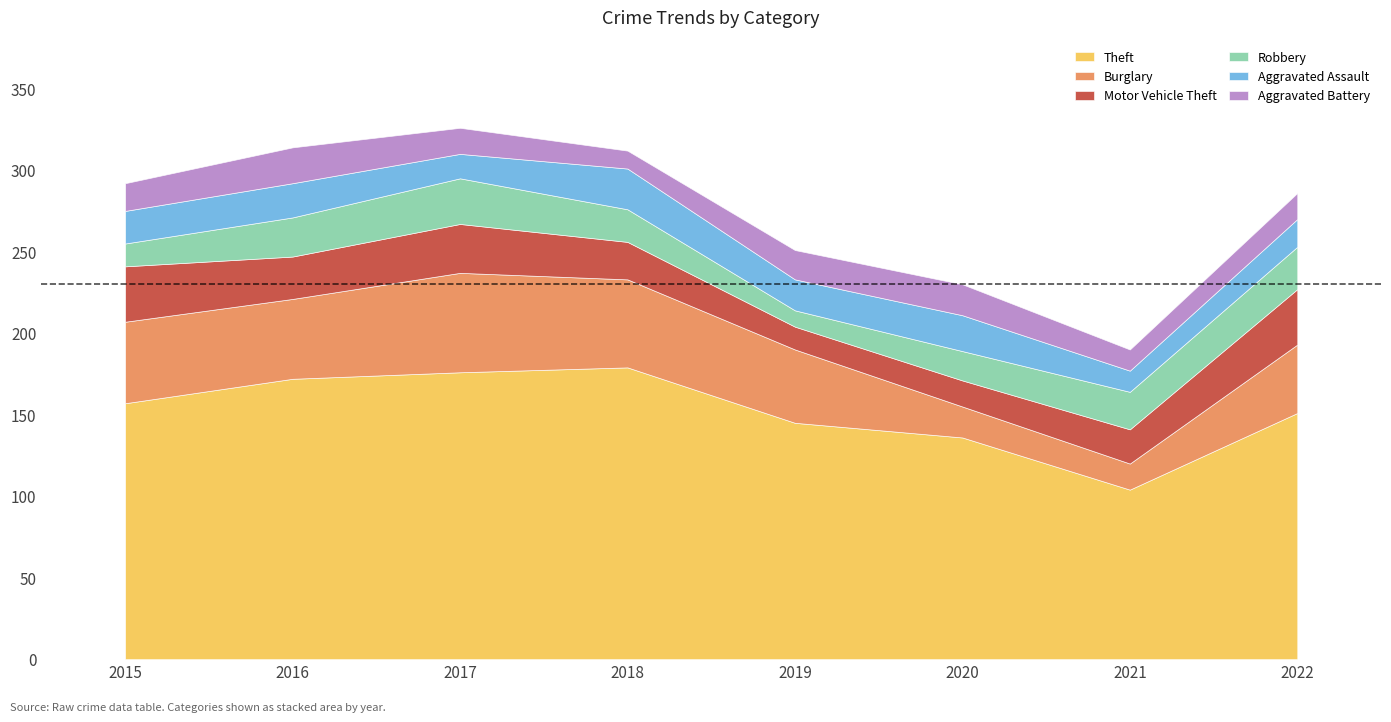

What is the difference between the Aggravated Battery values at 2016 and 2018?

11